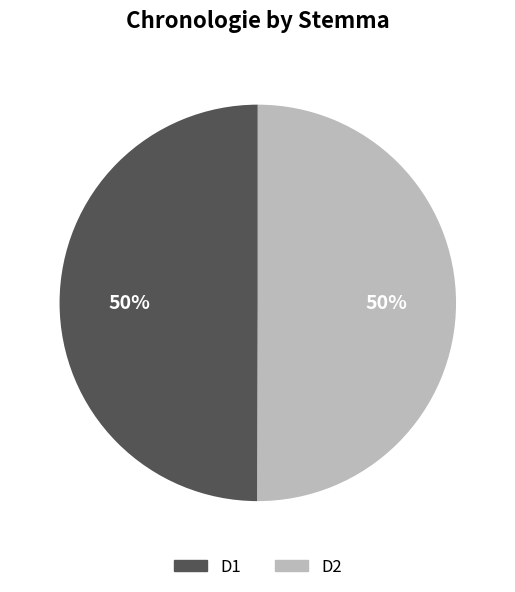

To the nearest percent, what is the combined percentage of D1 and D2?

100%